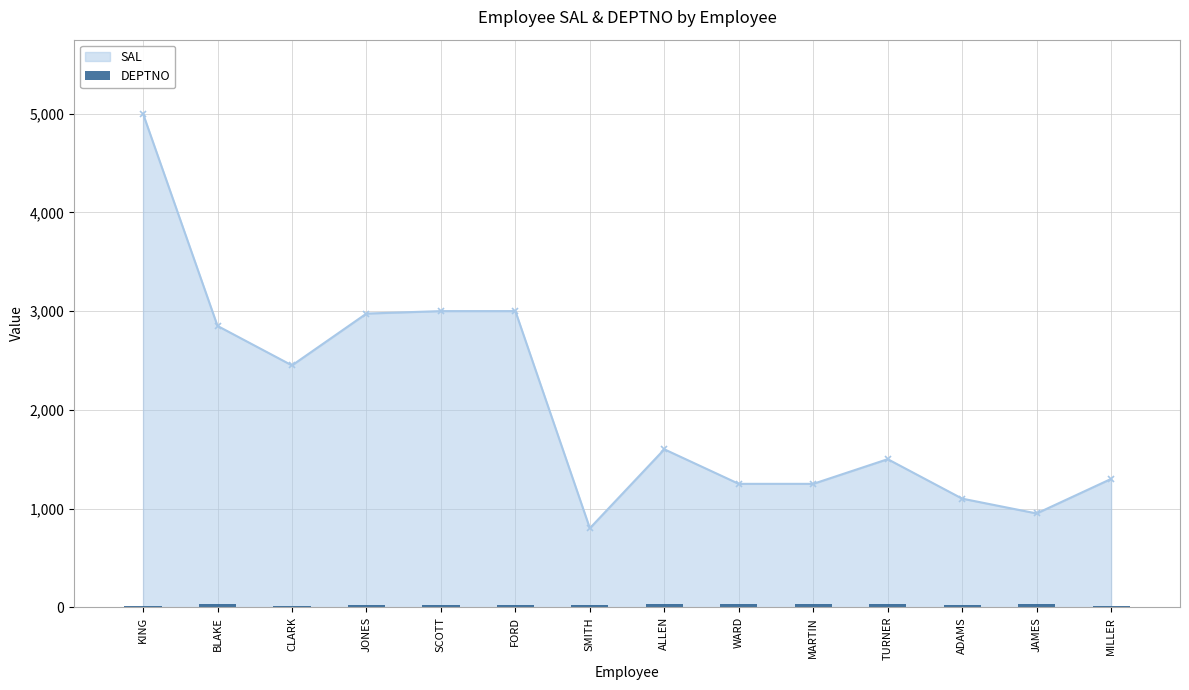

What is the label of the 9th bar from the left?

WARD